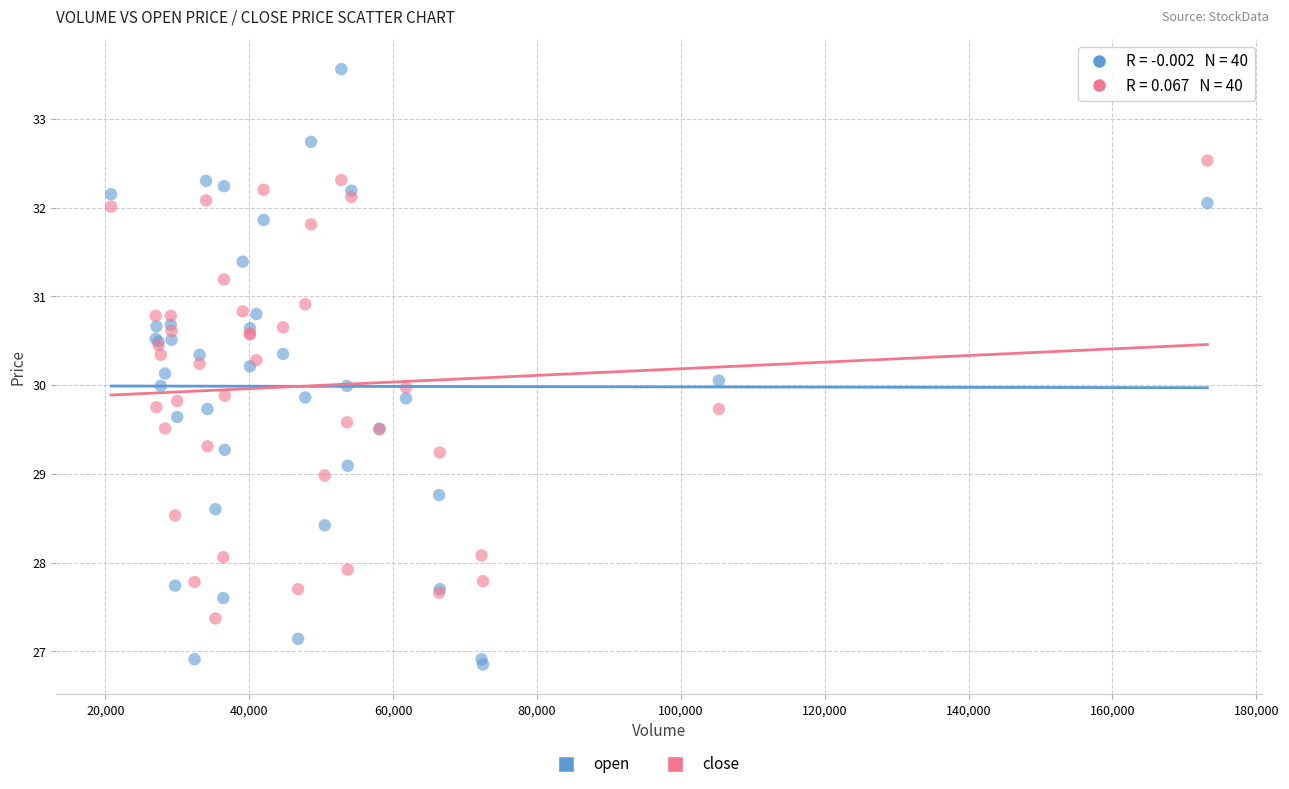

Which series has the widest spread of Y values?

open